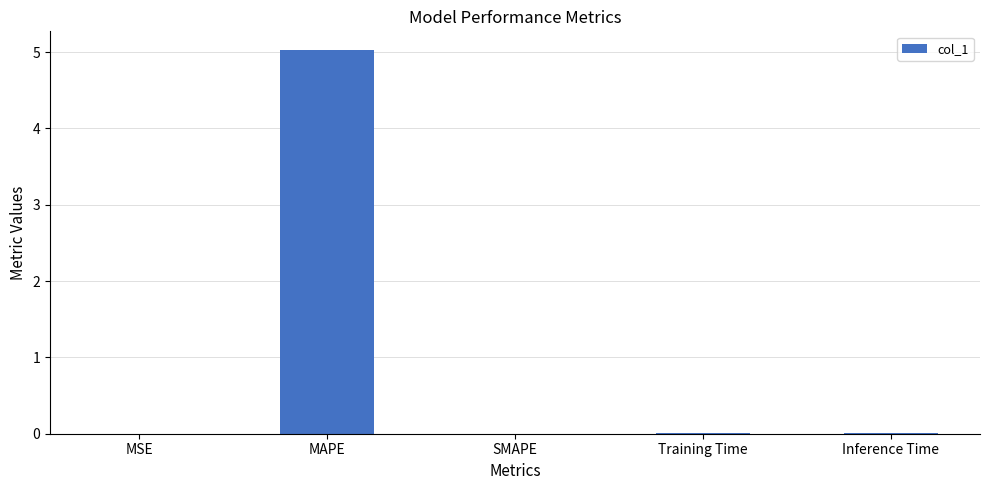

How many distinct data groups are displayed?

1